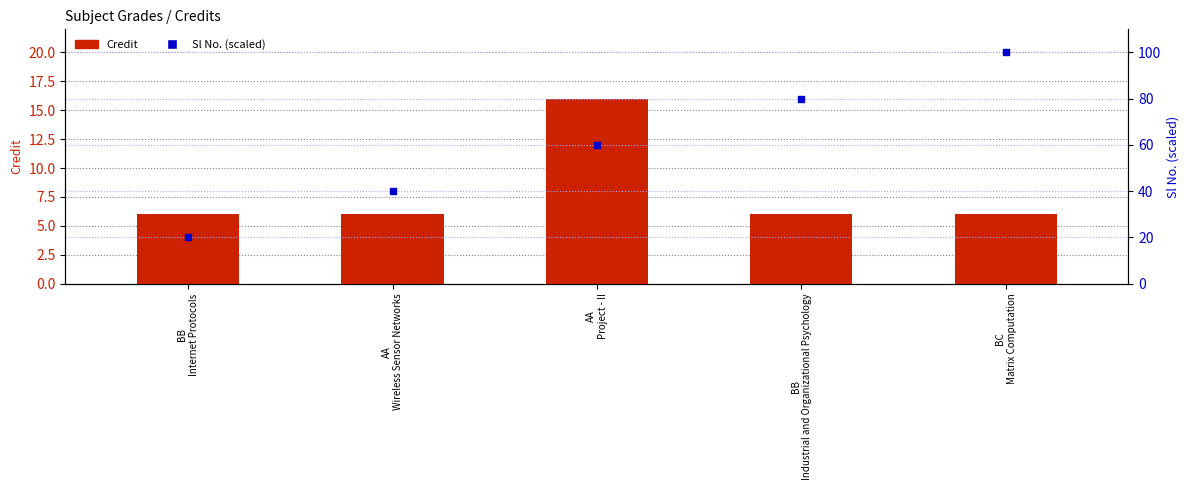

At how many categories does at least one series exceed 46?

3